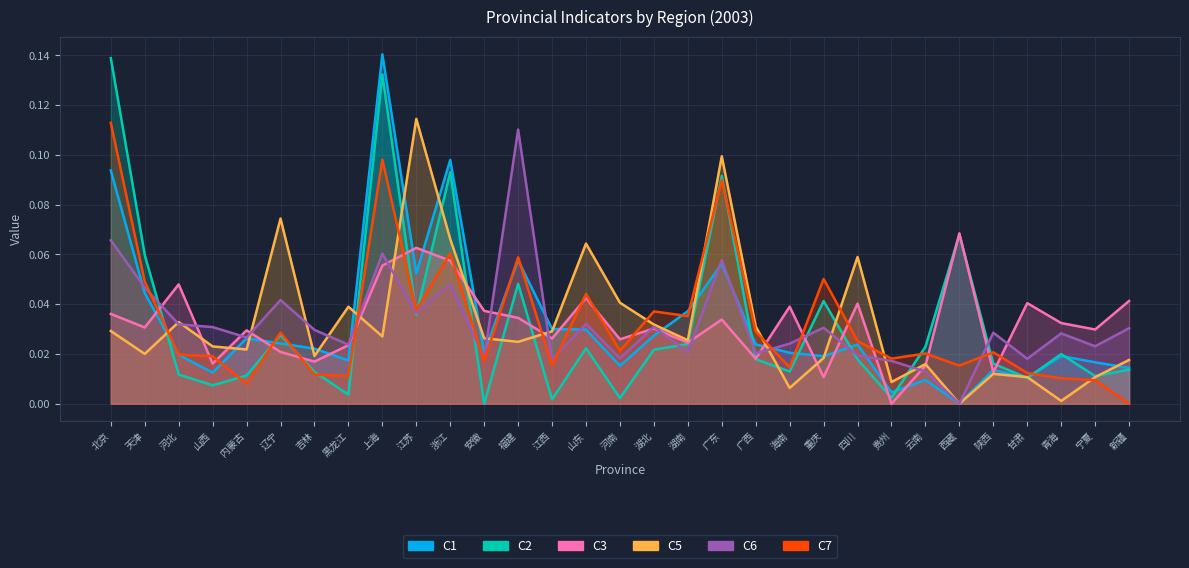

What is the label of the 4th point from the left?

山西